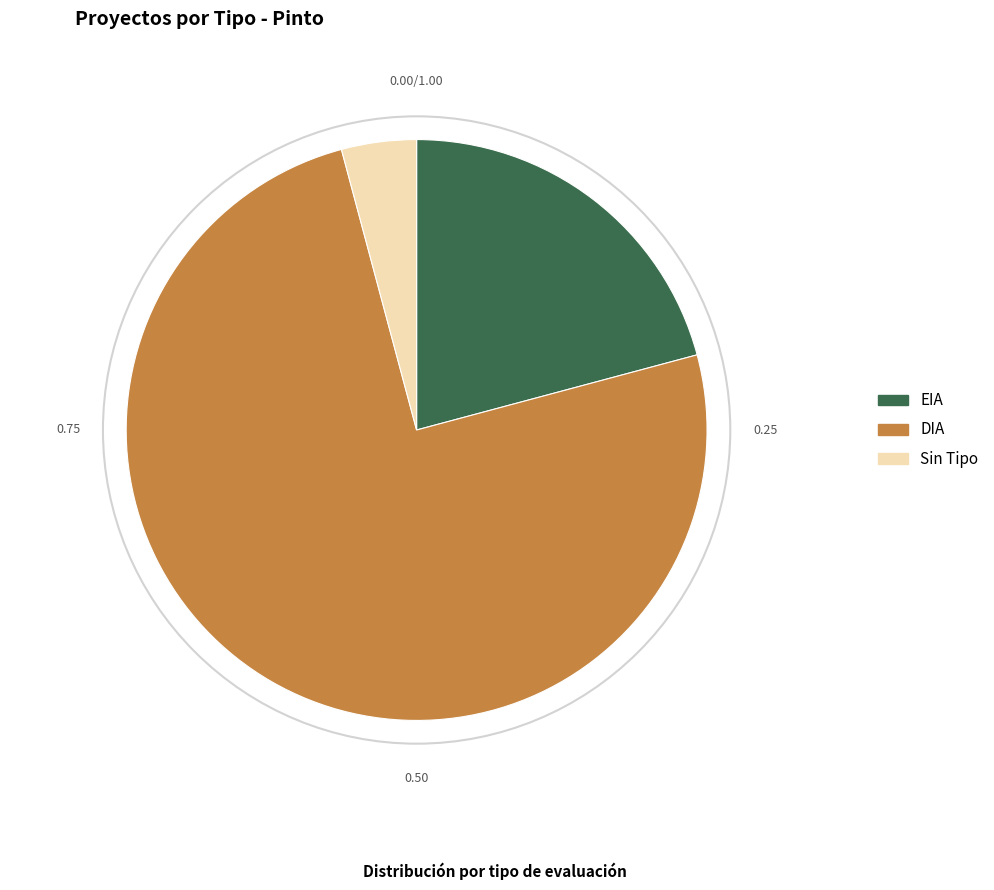

Does DIA account for over 50% of the chart?

Yes